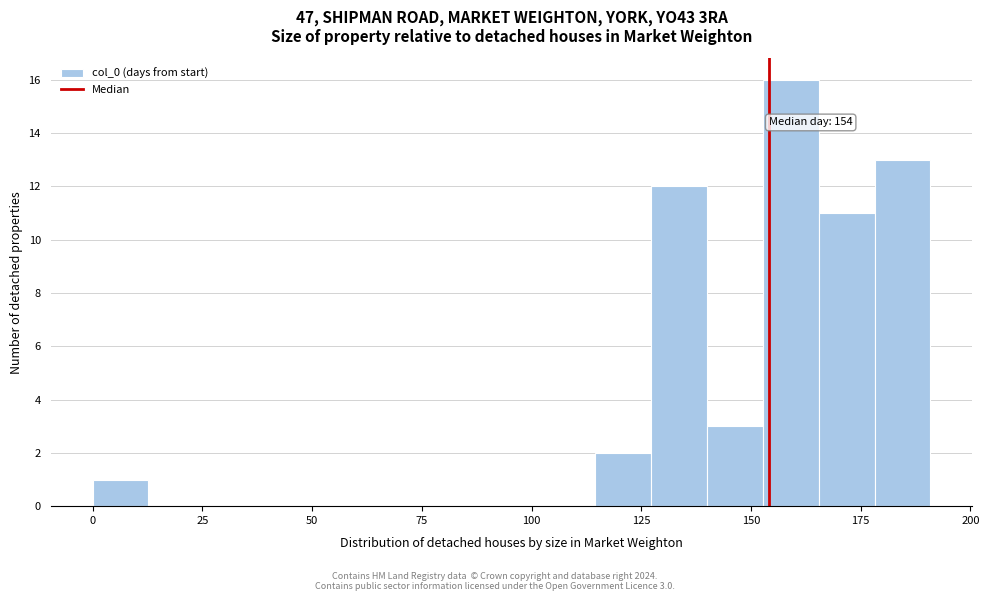

Read against the x-axis, roughly where is the centre of the tallest bar?

160